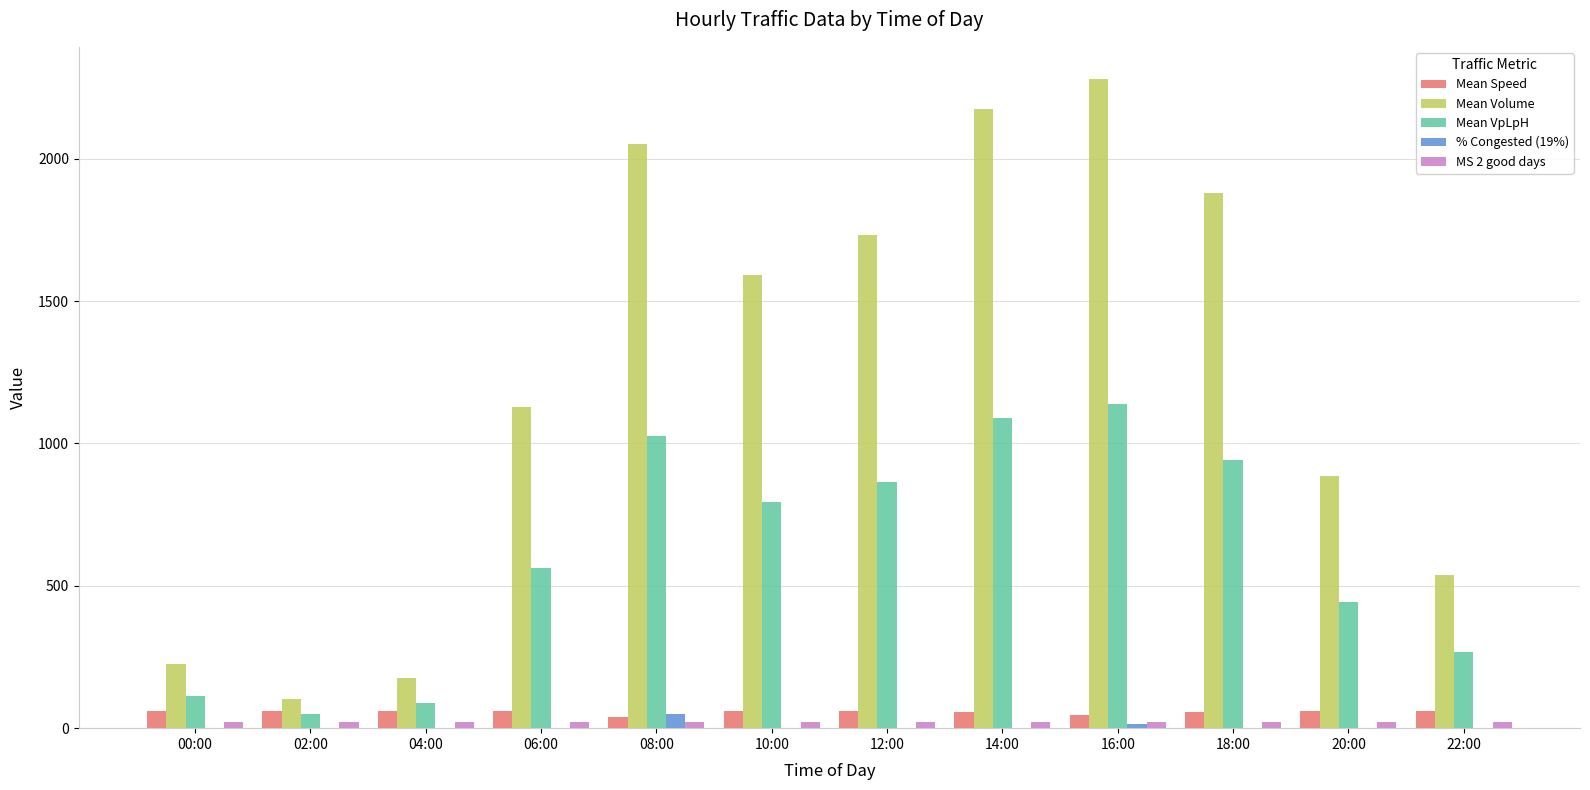

Are the bars grouped side by side (vs. stacked)?

Yes